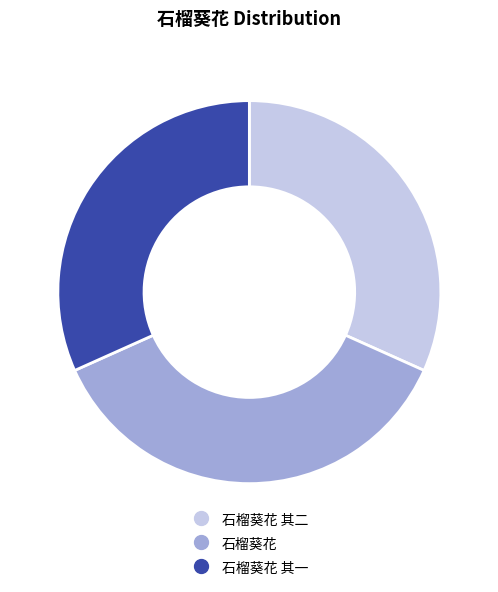

Is there any slice that represents more than half of the pie?

No